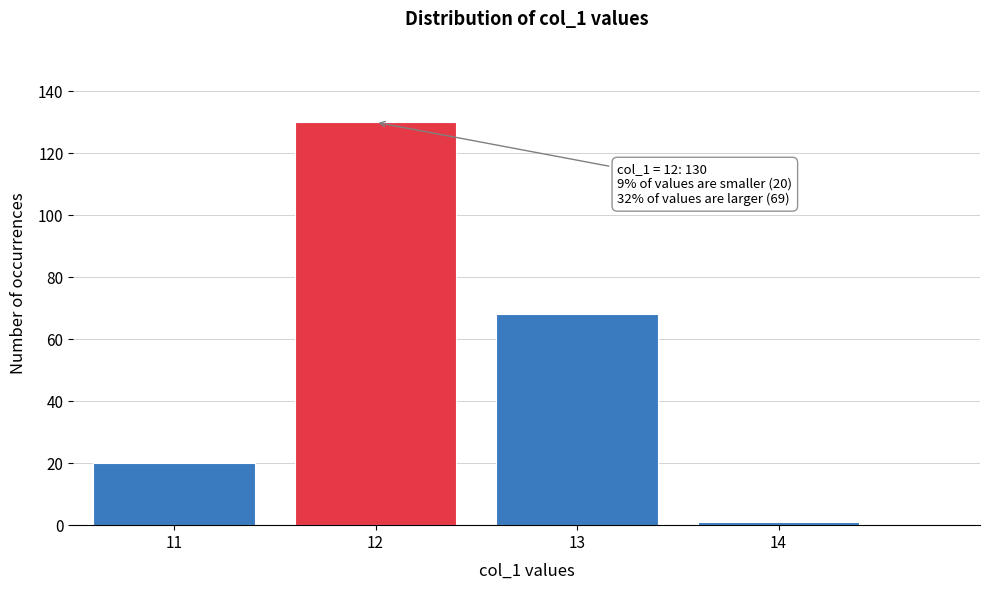

Reading left to right, transcribe all the data shown in this chart.

20	130	68	1